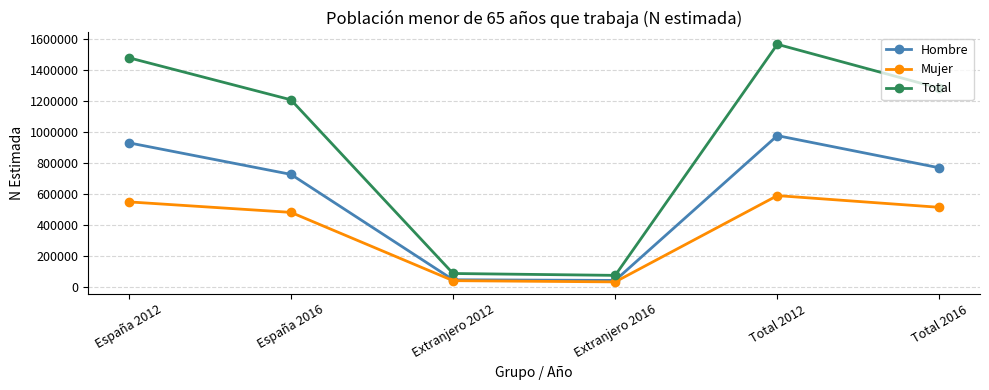

What is the value of the Total point at the 6th from the left?

1283998